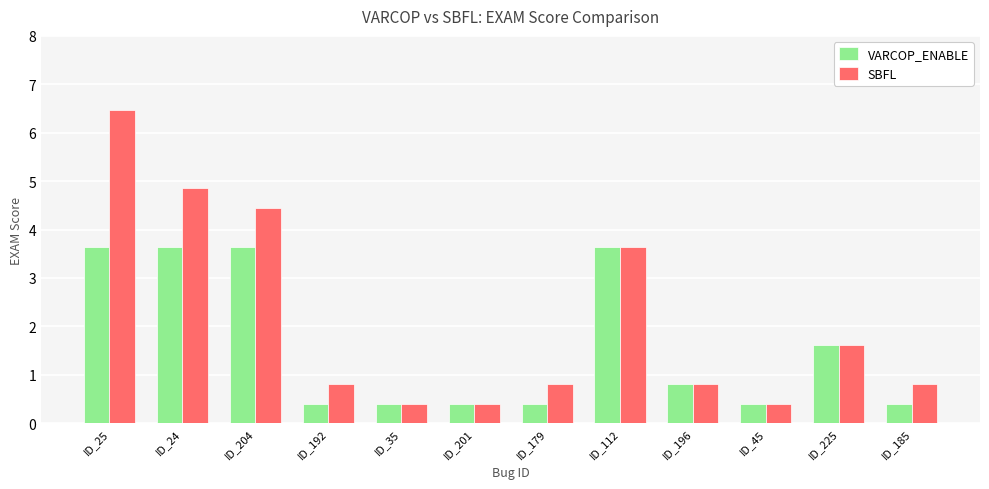

List the series in order of their overall mean, highest first.

SBFL, VARCOP_ENABLE